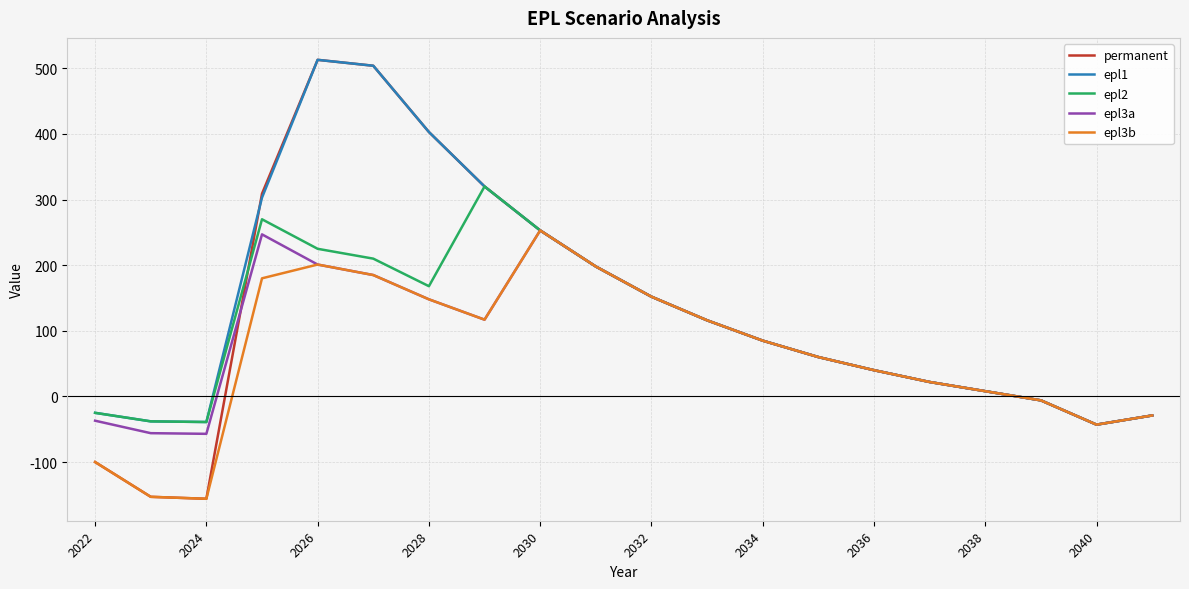

How many lines are shown in the chart?

5